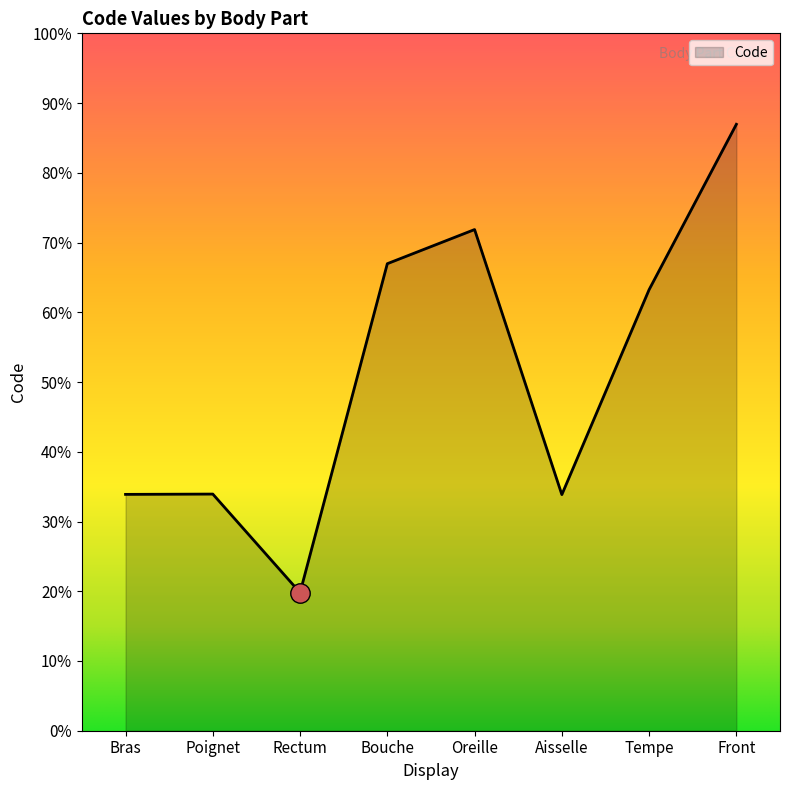

Where does the data first go above 46450?

Bouche